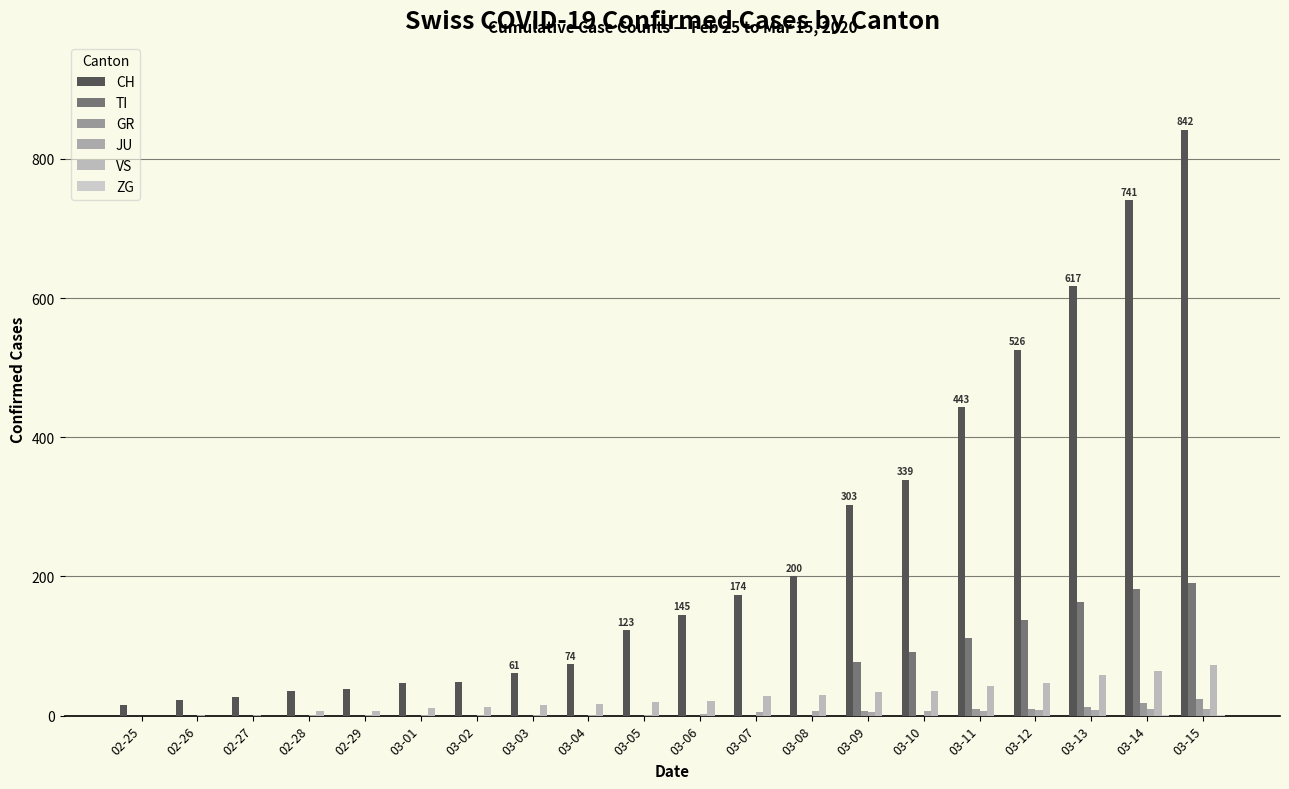

Between 02-28 and 03-09, which series saw the biggest shift?

CH